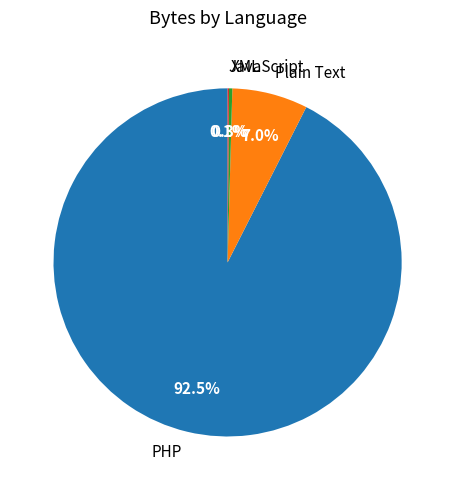

What is the largest slice in the pie chart?

PHP